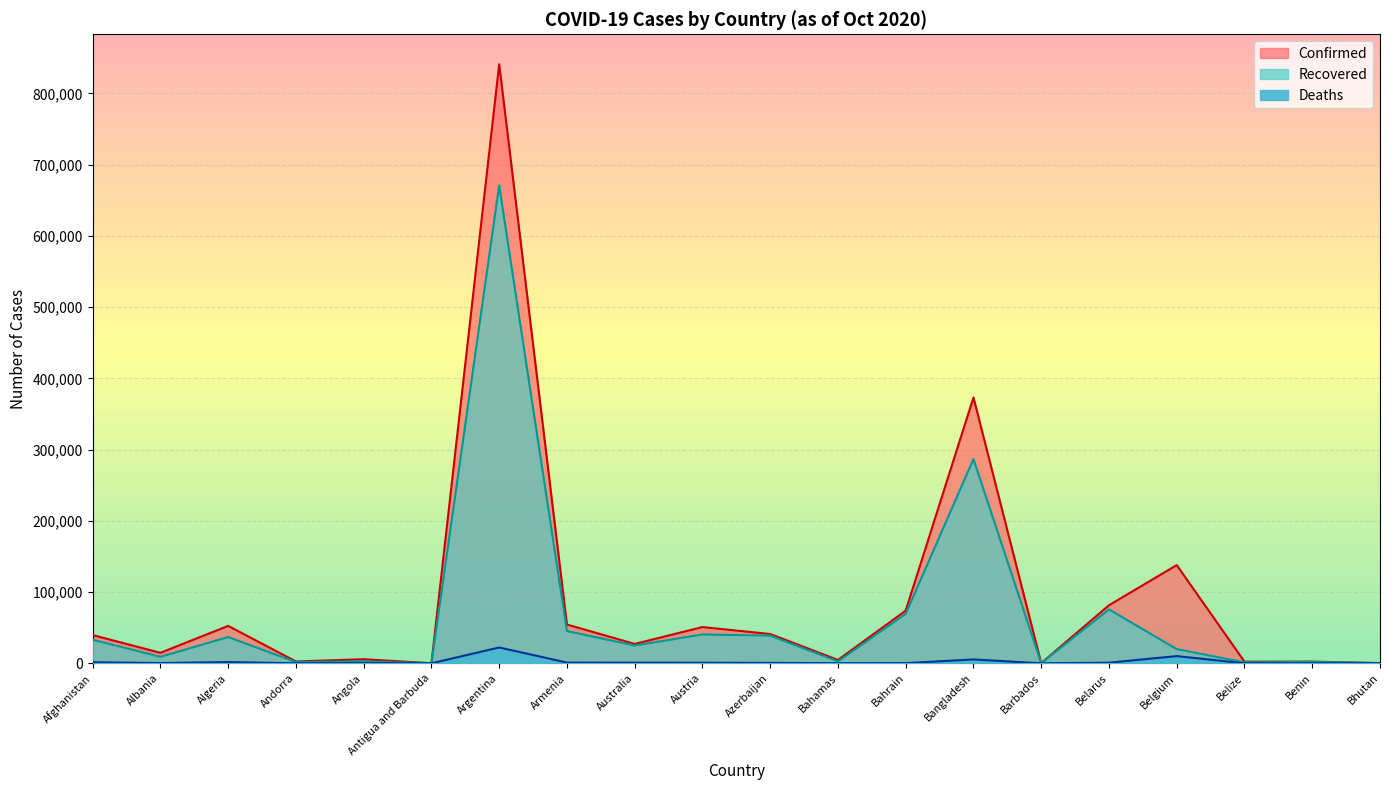

What is the difference between the maximum and minimum values in the Deaths series?

22226